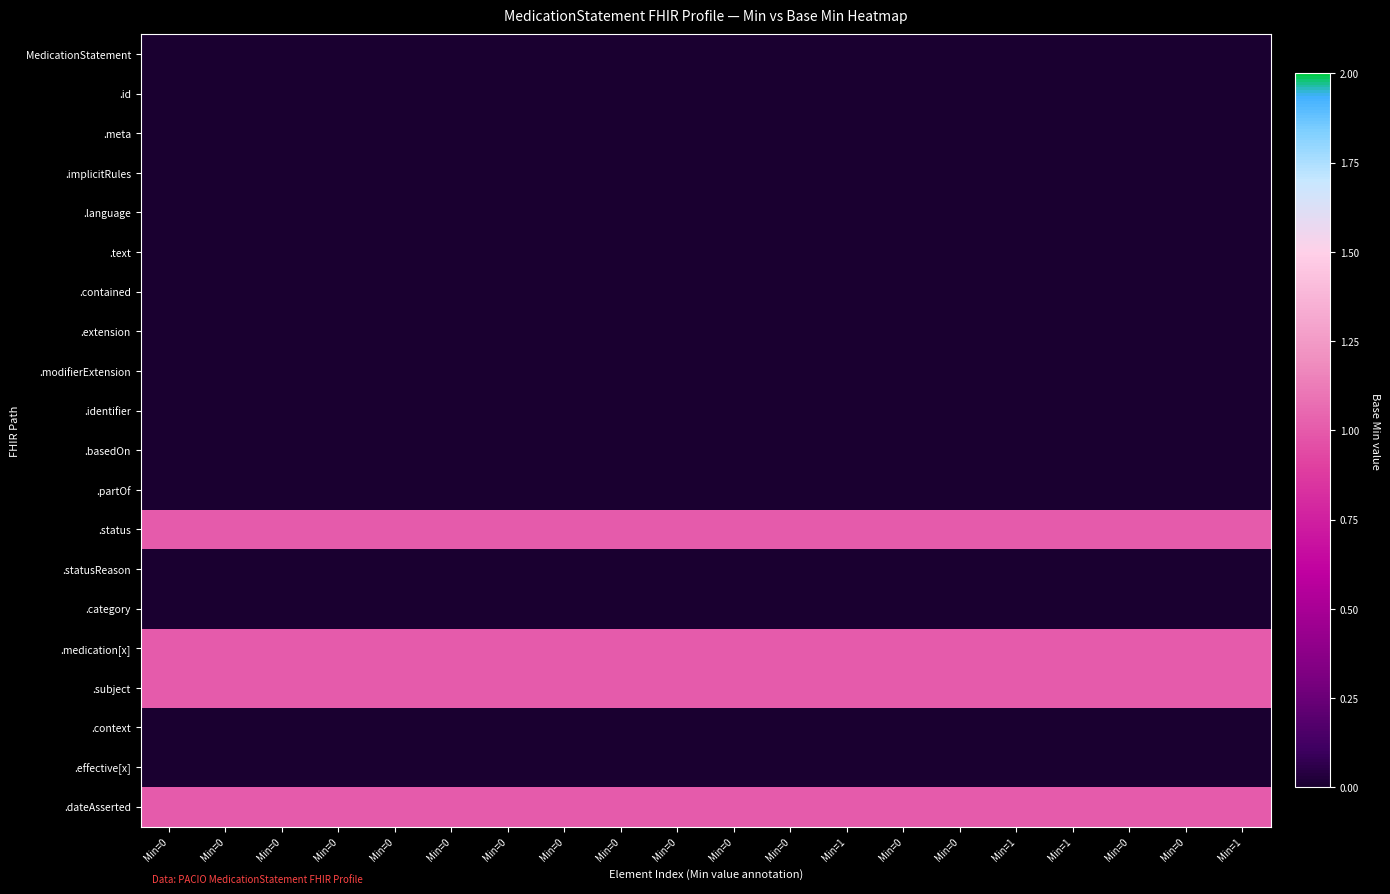

What is the difference between the highest and lowest values at Min=0?

1